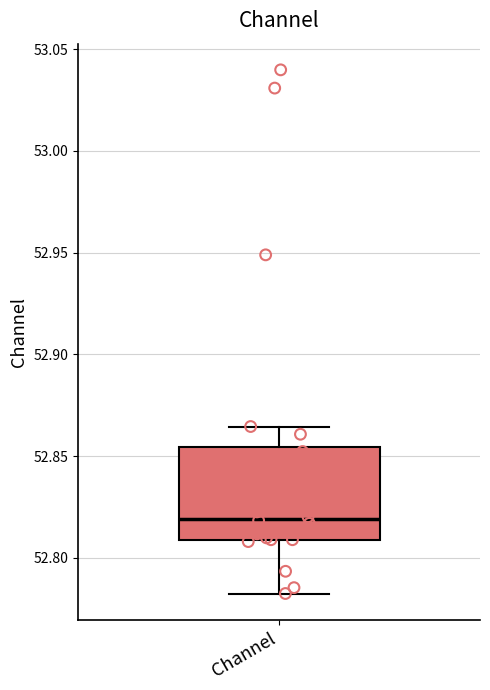

Read this box plot against the y-axis: the position of the median line, the range covered by the box, and the ends of both whiskers. The values are not printed on the chart, so give them approximately, as read against the axis.

median 52.820, box 52.810 to 52.855, whiskers 52.785 to 52.865